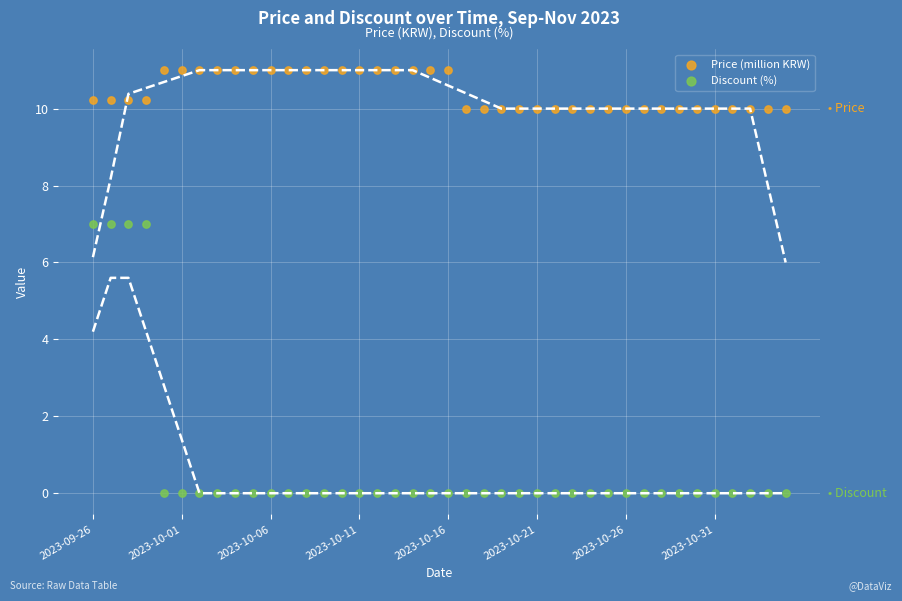

Which series contains the highest Y value?

Price (million KRW)